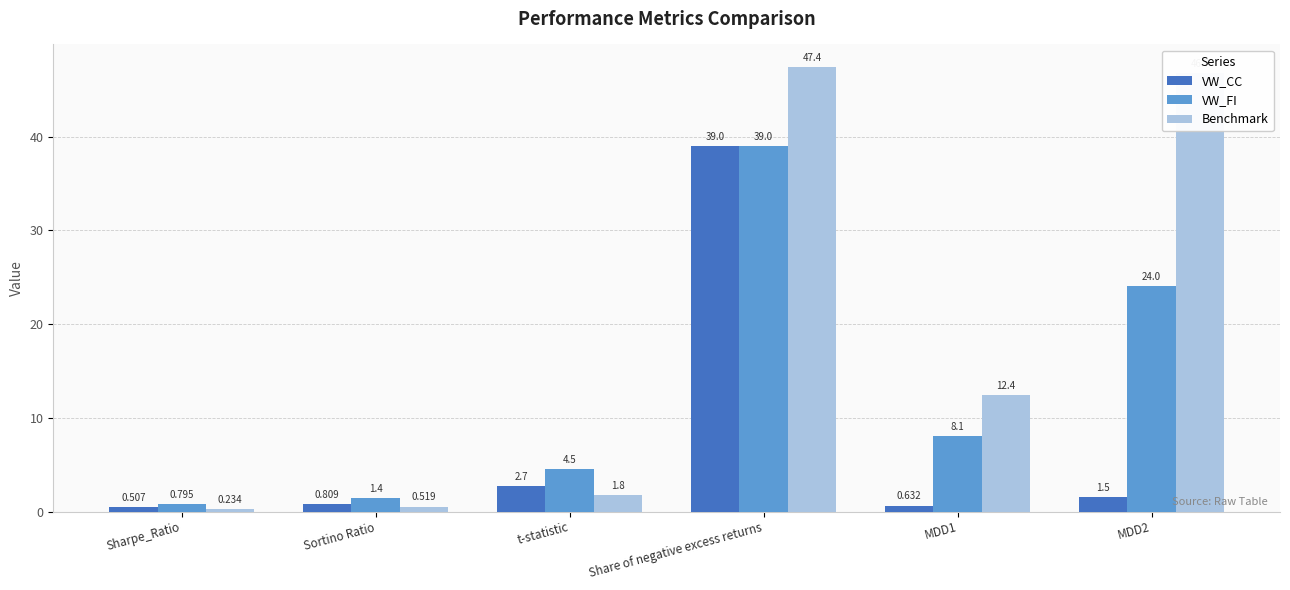

Which series has the largest total across all categories?

Benchmark